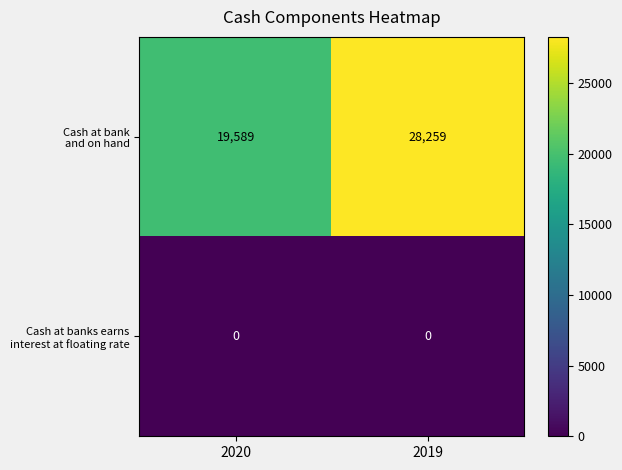

What is the difference between the highest and lowest values at 2019?

28259